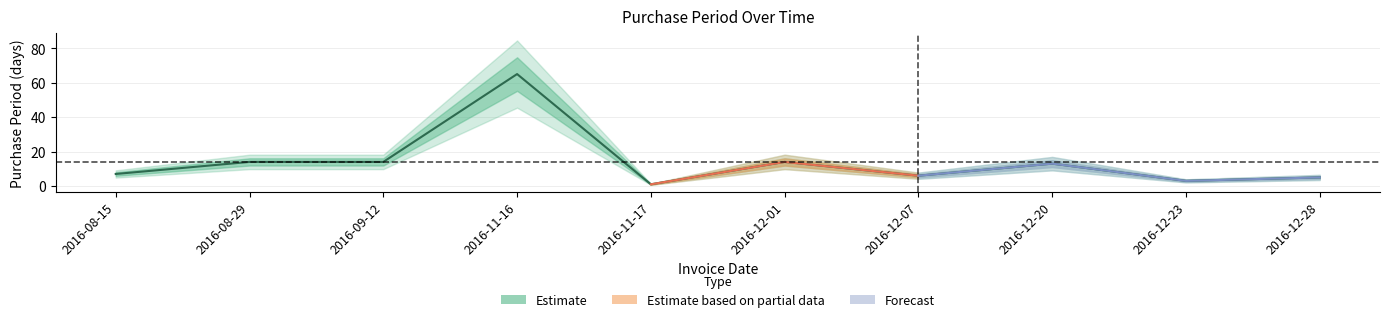

What is the sum of all values?

142